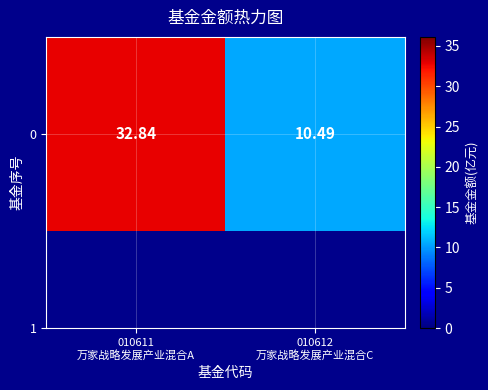

List the labels in order of value, smallest first.

010612
万家战略发展产业混合C, 010611
万家战略发展产业混合A